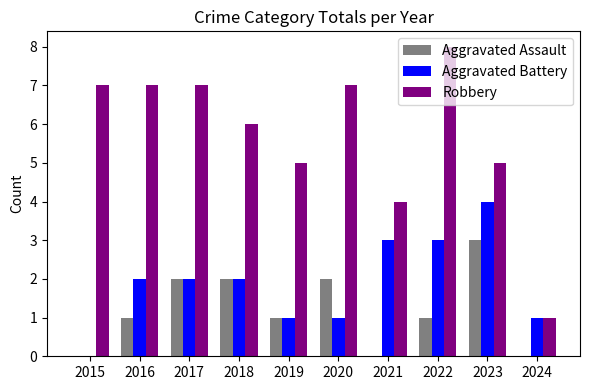

The Aggravated Assault series shows 0 at 2018. True or false?

False